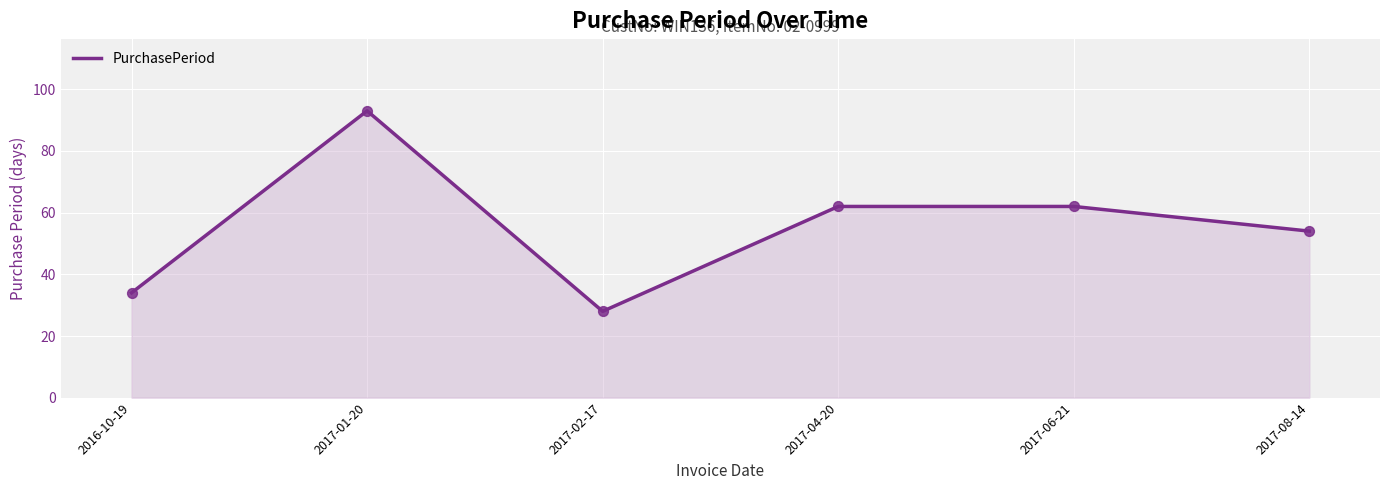

What is the change in value from 2017-01-20 to 2017-08-14?

-39